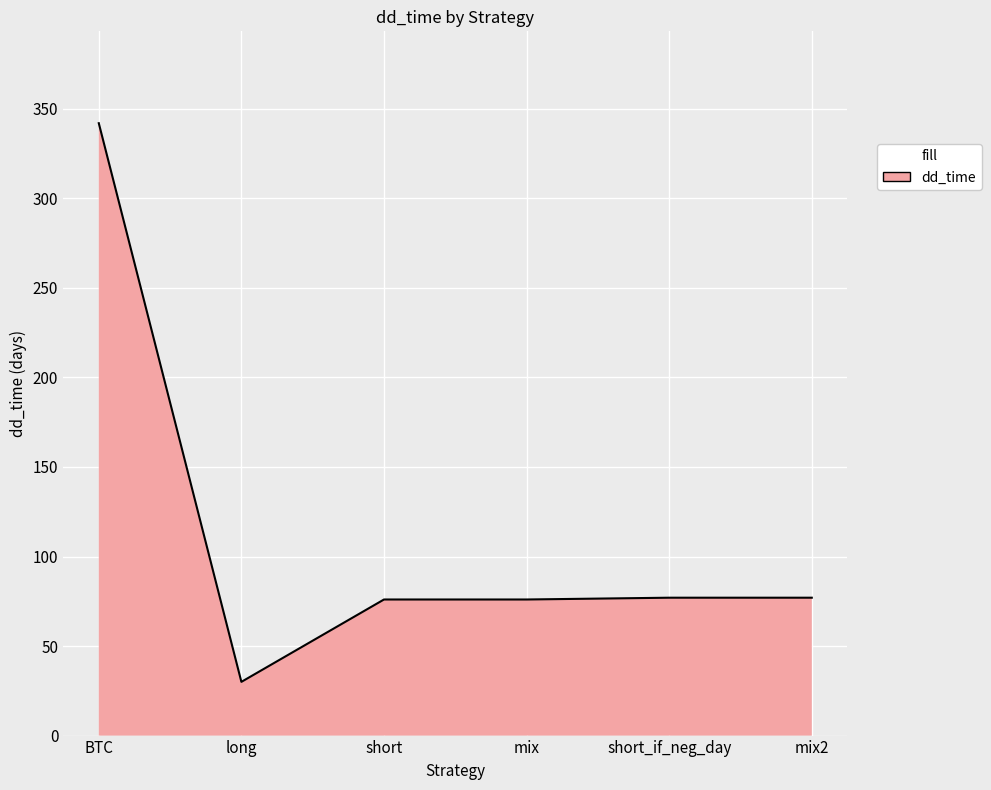

What value does the data have at long?

30